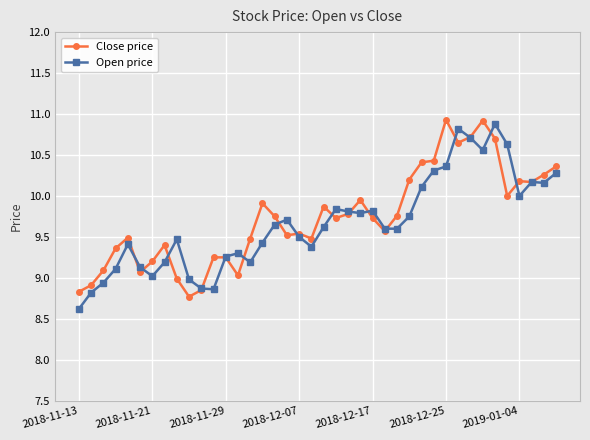

List the series in order of their peak value, lowest first.

Open price, Close price